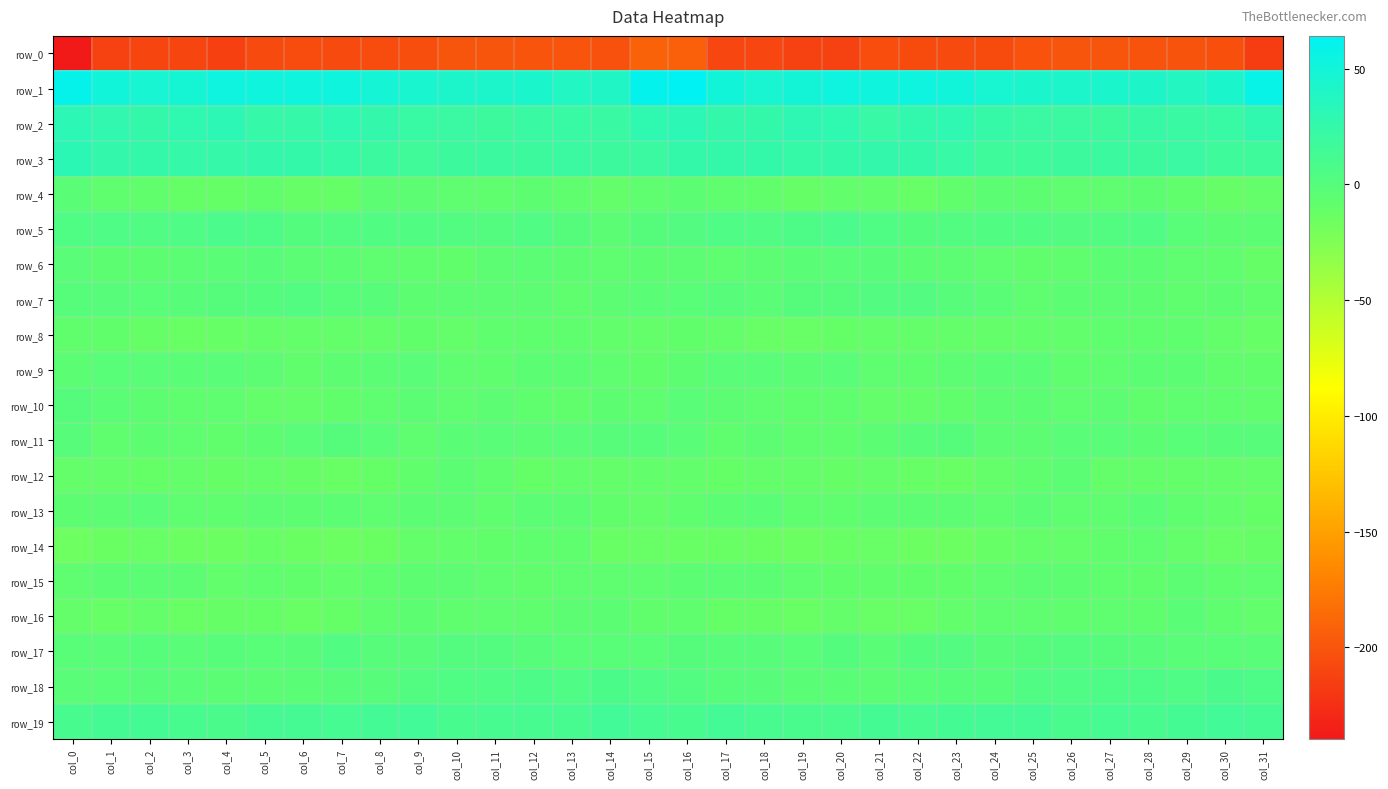

What value does the row_19 series have at col_28?

10.4